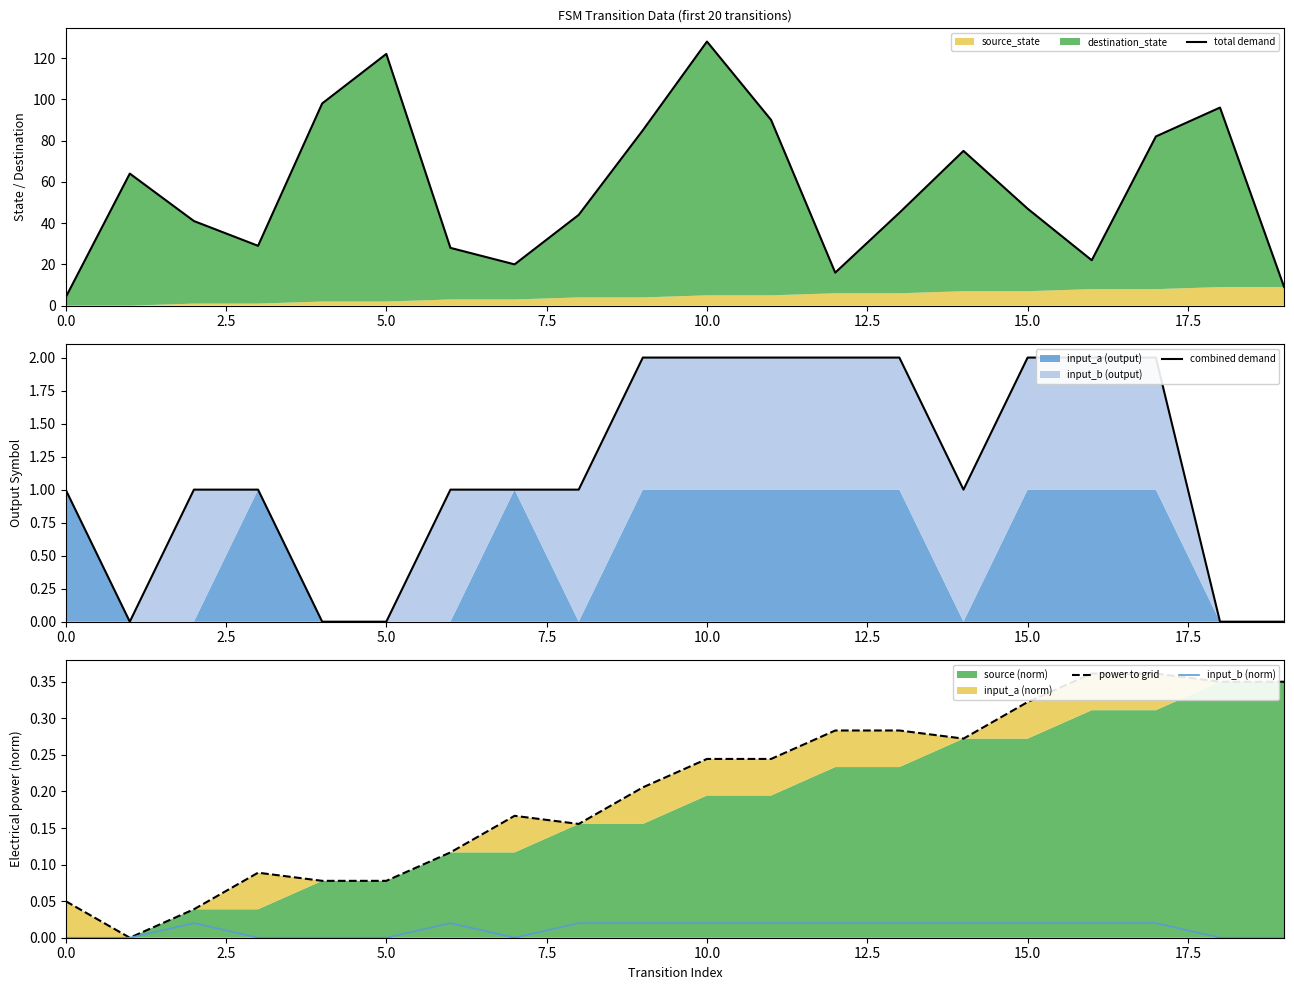

True or false: power to grid and total demand intersect in this chart.

False